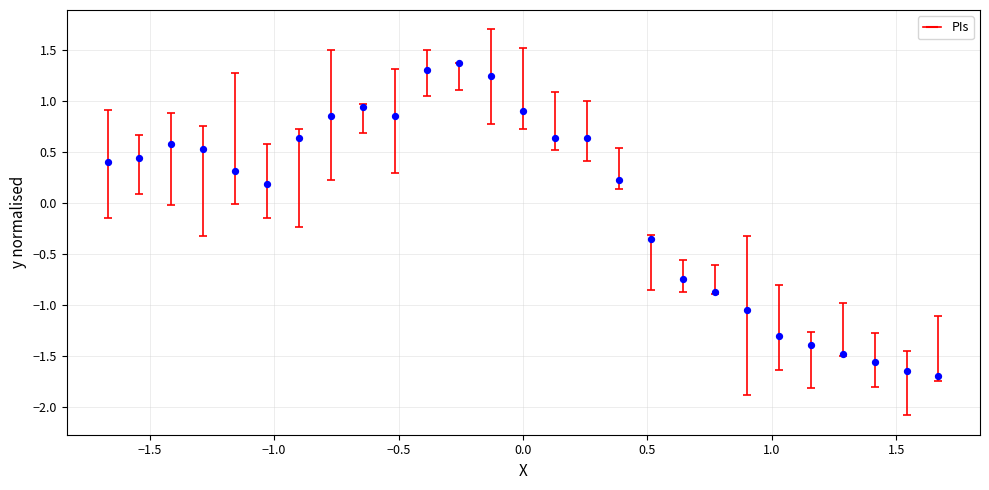

What is the range of Y values (max minus min)?

3.1